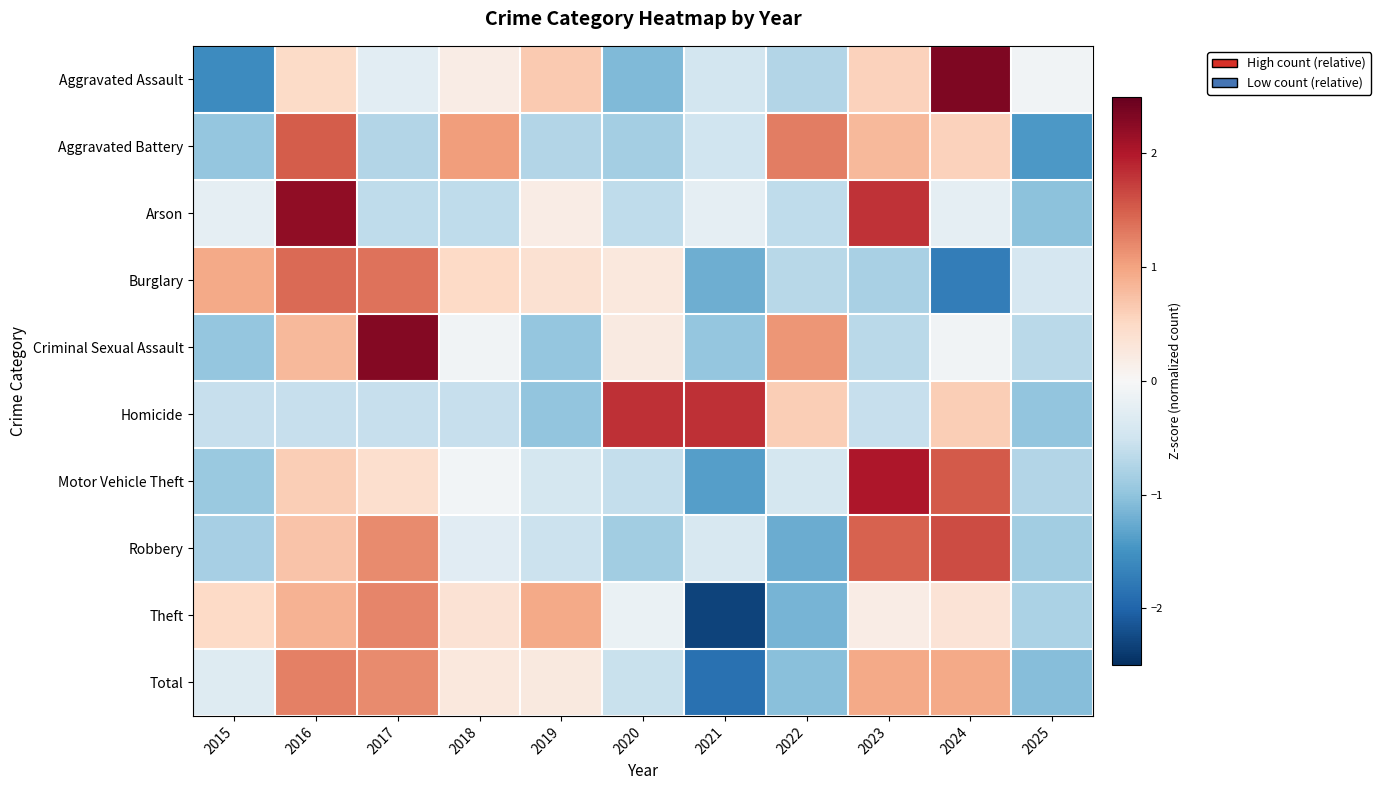

What is the difference between the highest and lowest values at 2018?

1.7